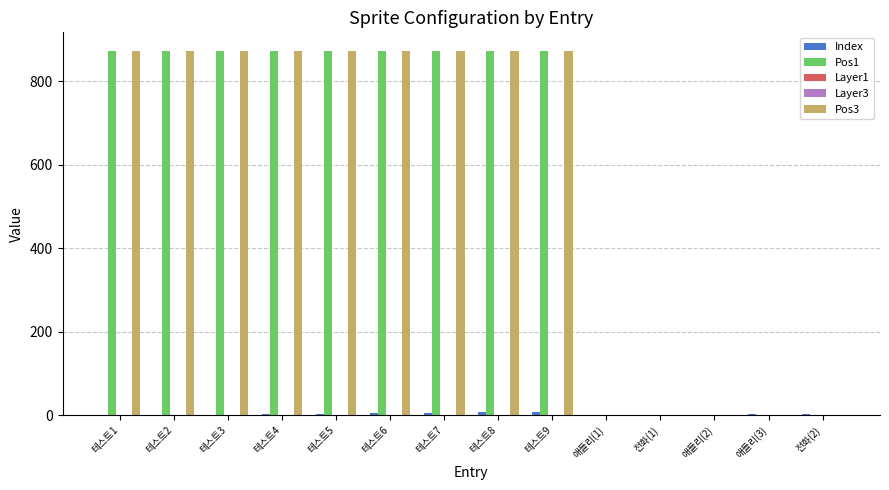

The value of Pos1 at 전화(1) is -526. True or false?

False